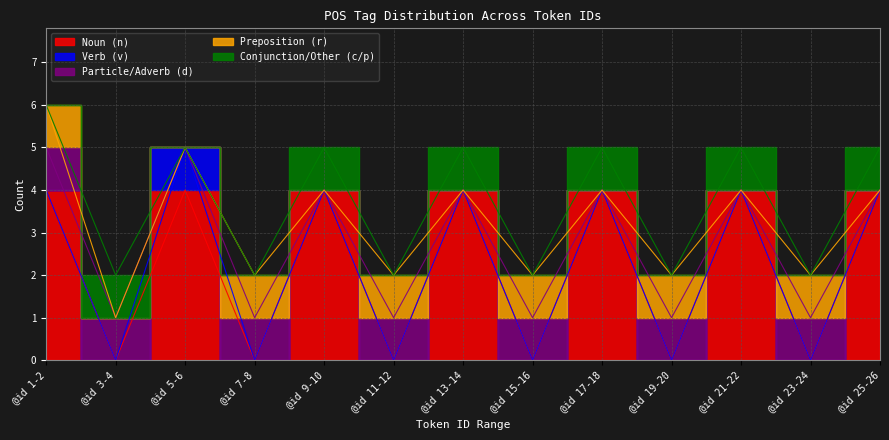

True or false: Noun (n) has a value of 2 at @id 1-2.

False